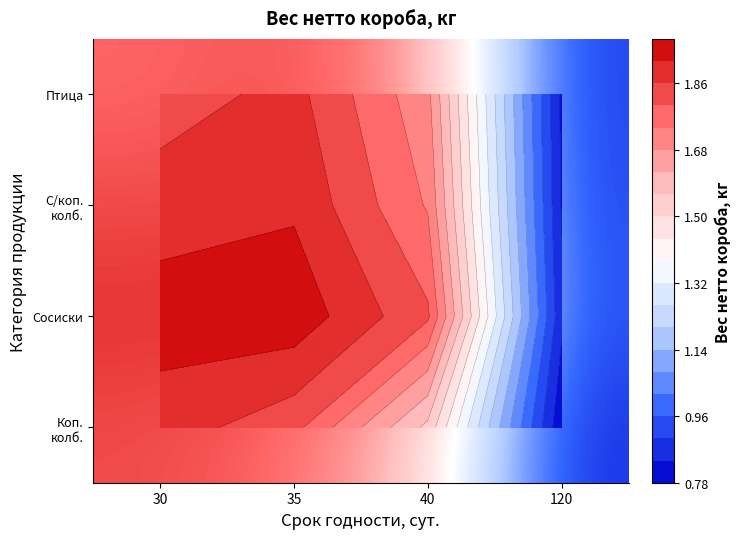

What is the difference between the highest and lowest values at 30?

0.1